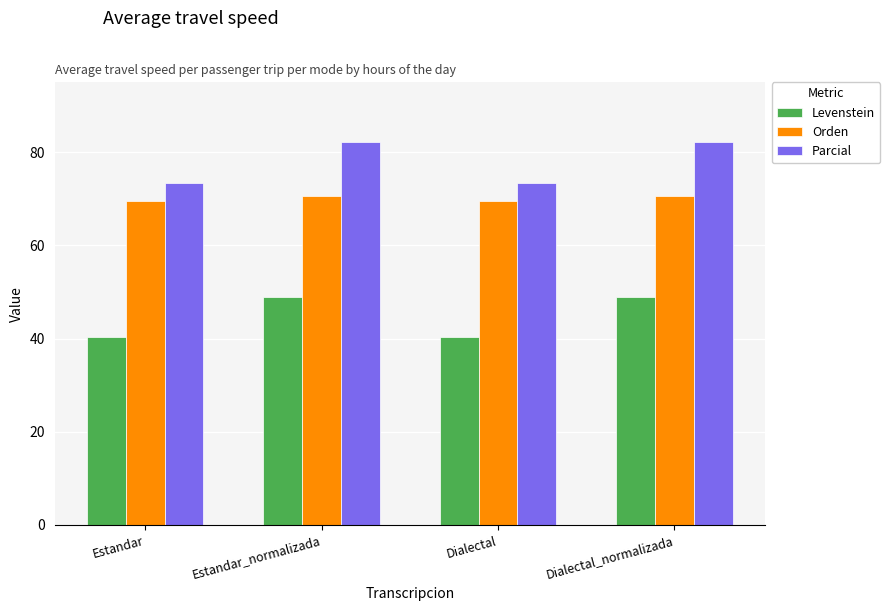

How many bars are there in total?

12